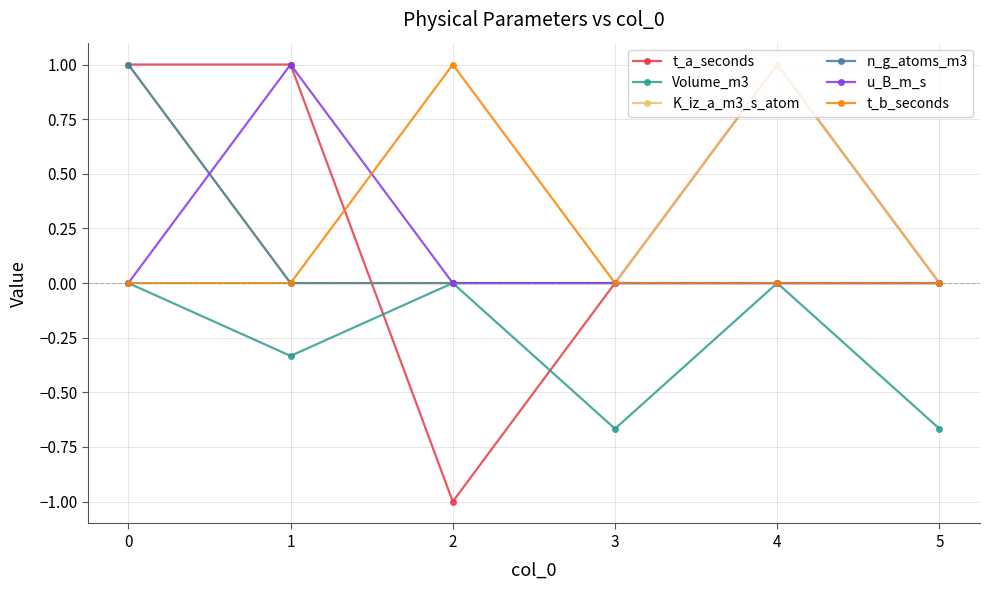

What is the spread (max minus min) of values at 5?

0.7